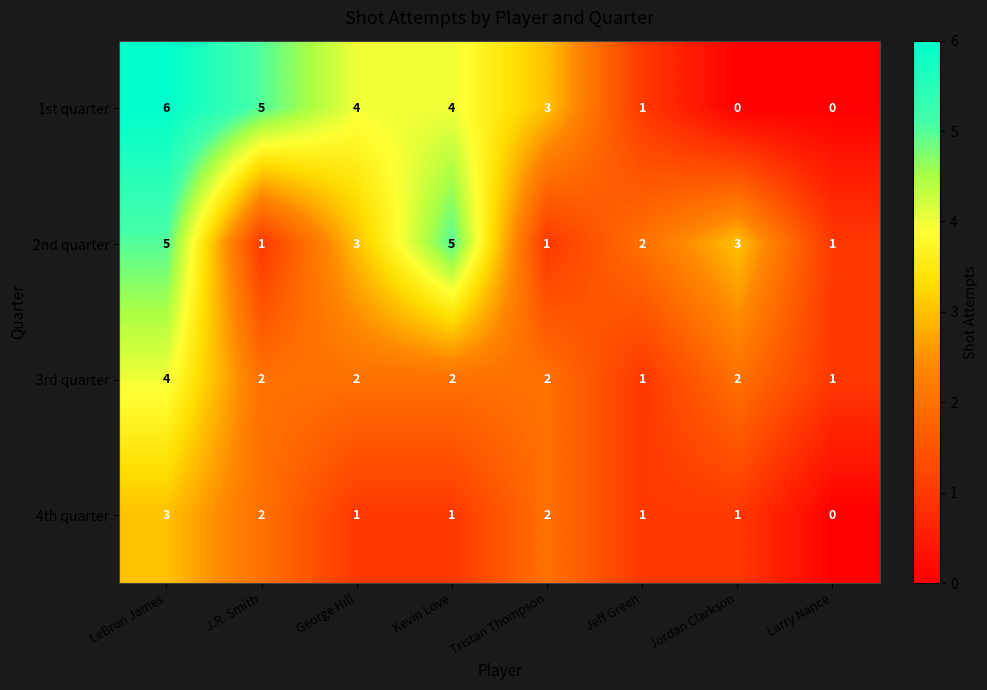

The 2nd quarter series shows 5 at George Hill. True or false?

False